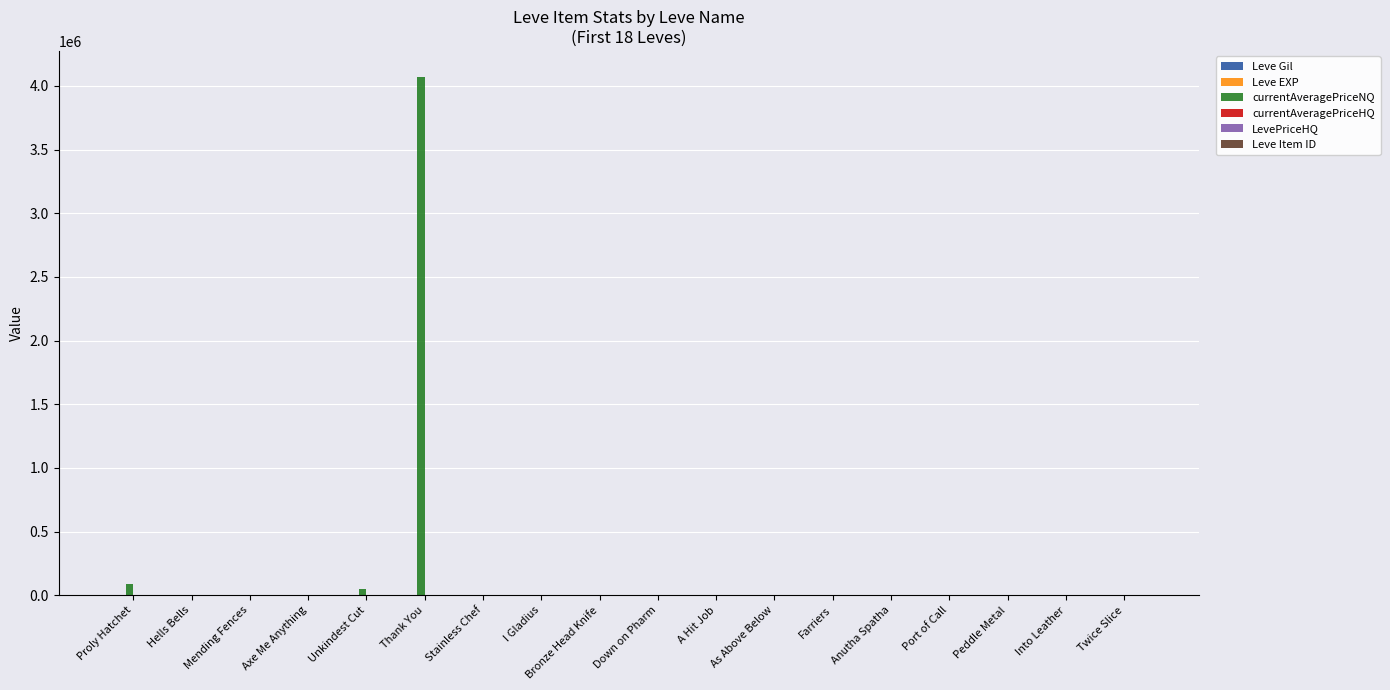

What is the maximum value shown in the chart?

4071528